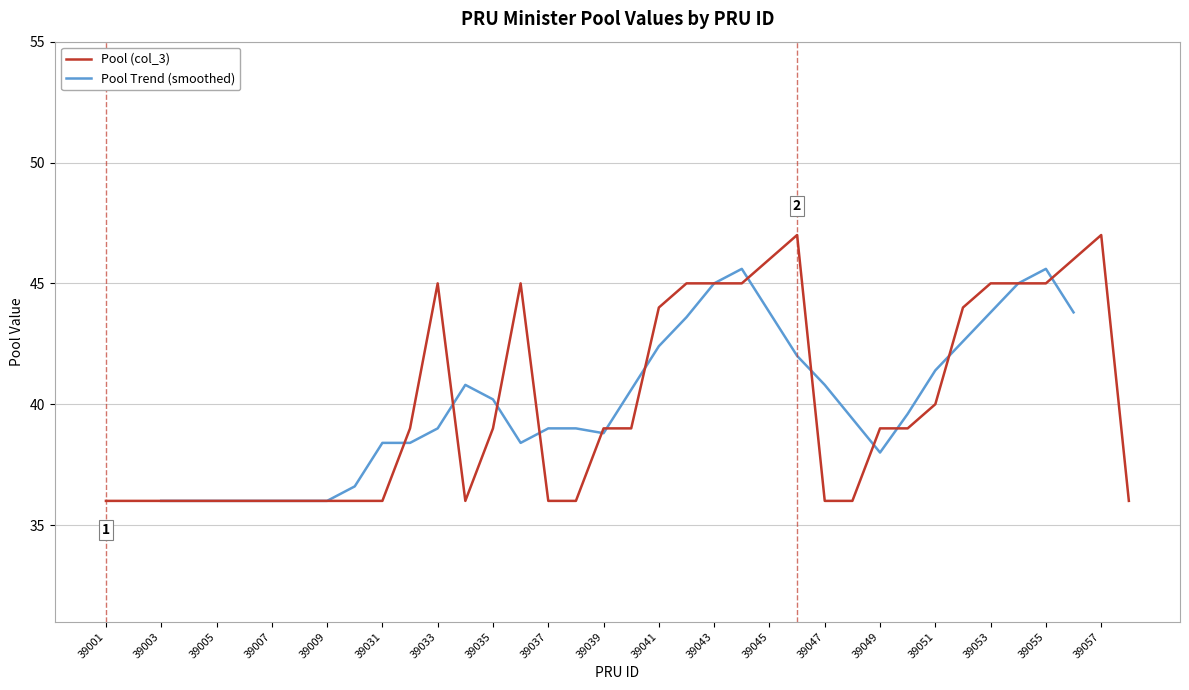

The chart shows a value of 65 at 39048. True or false?

False